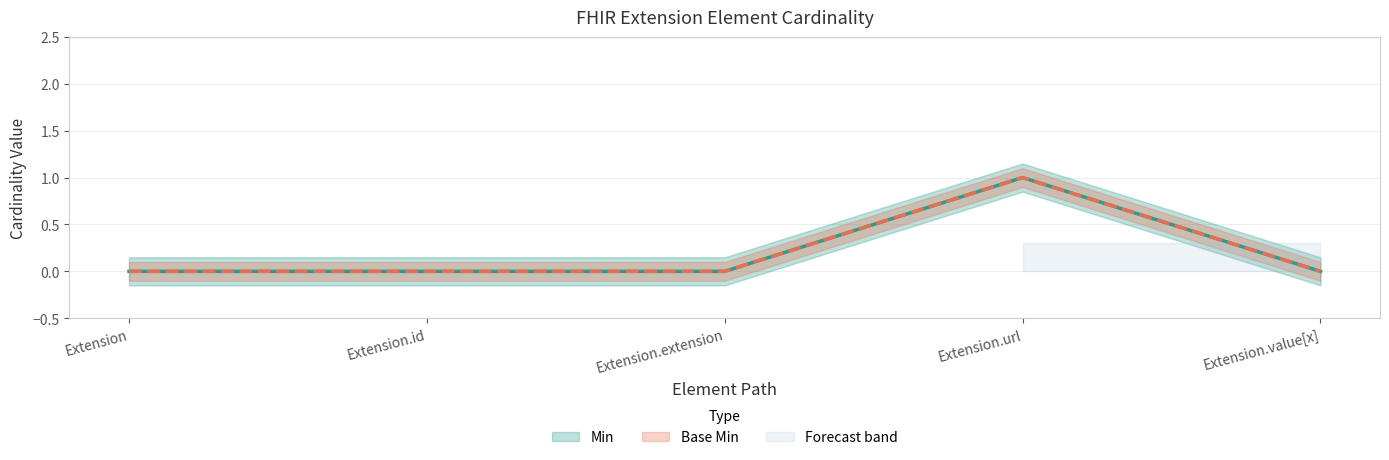

Does the chart have visible grid lines?

Yes